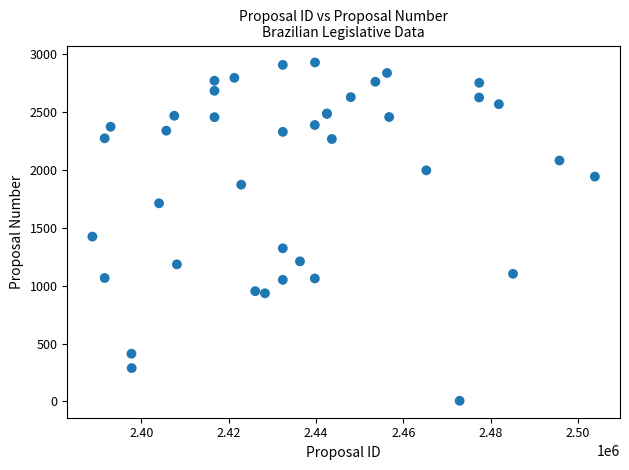

What Y value in the scatter plot is closest to 1468?

1425